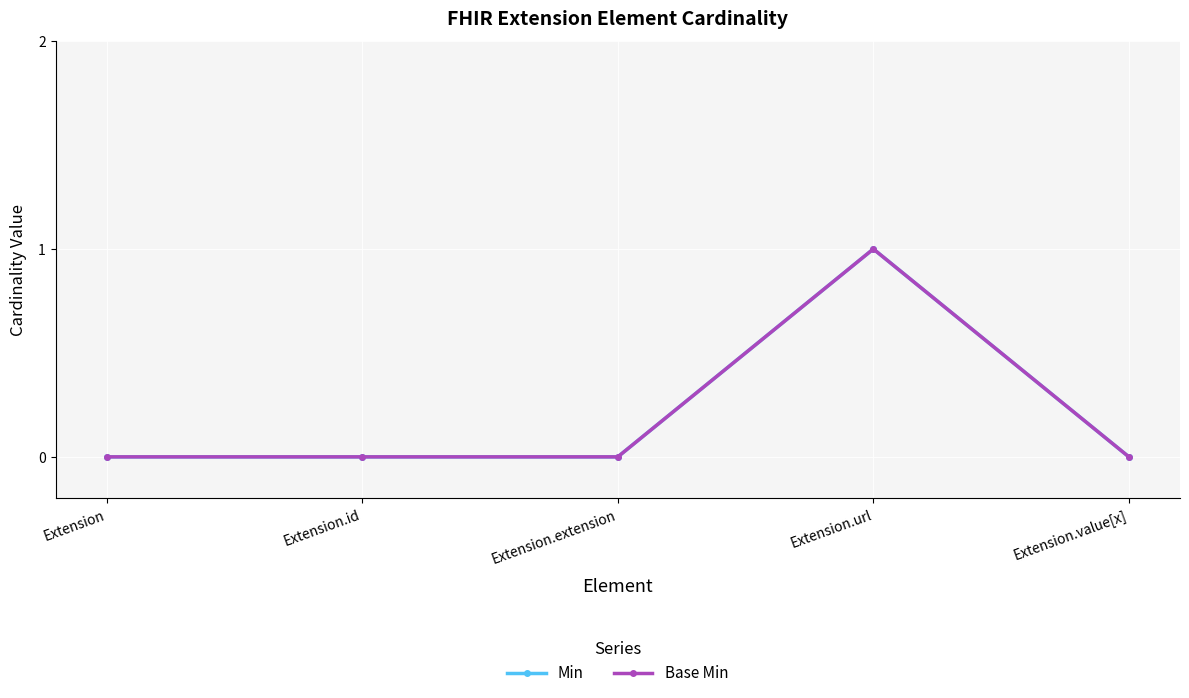

Which category has the highest value in the Base Min series?

Extension.url